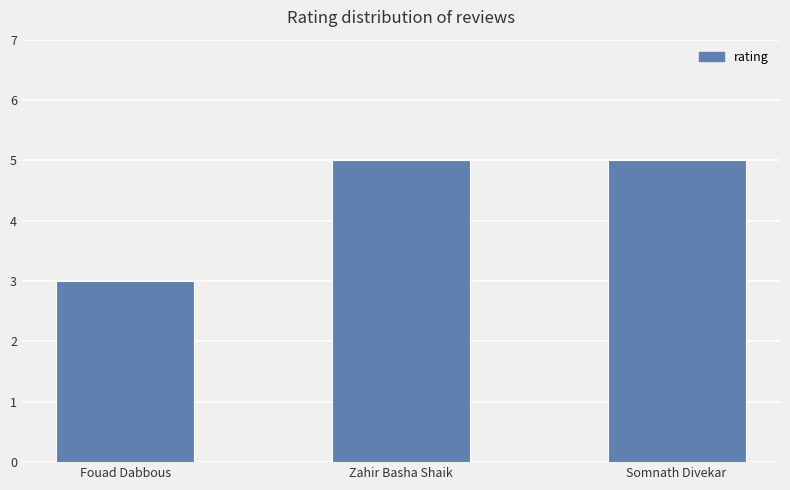

What is the maximum value shown in the chart?

5